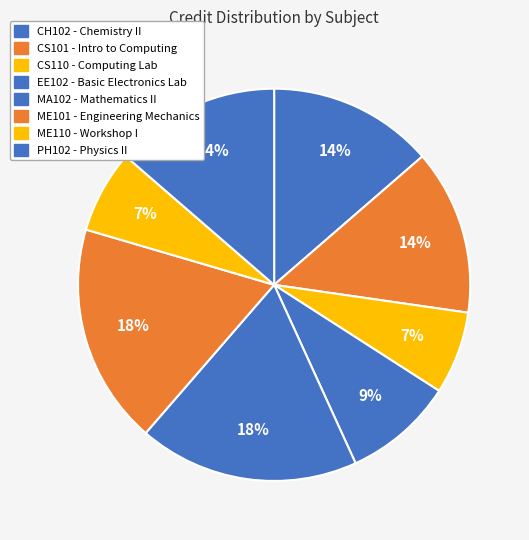

Is there any slice that represents more than half of the pie?

No